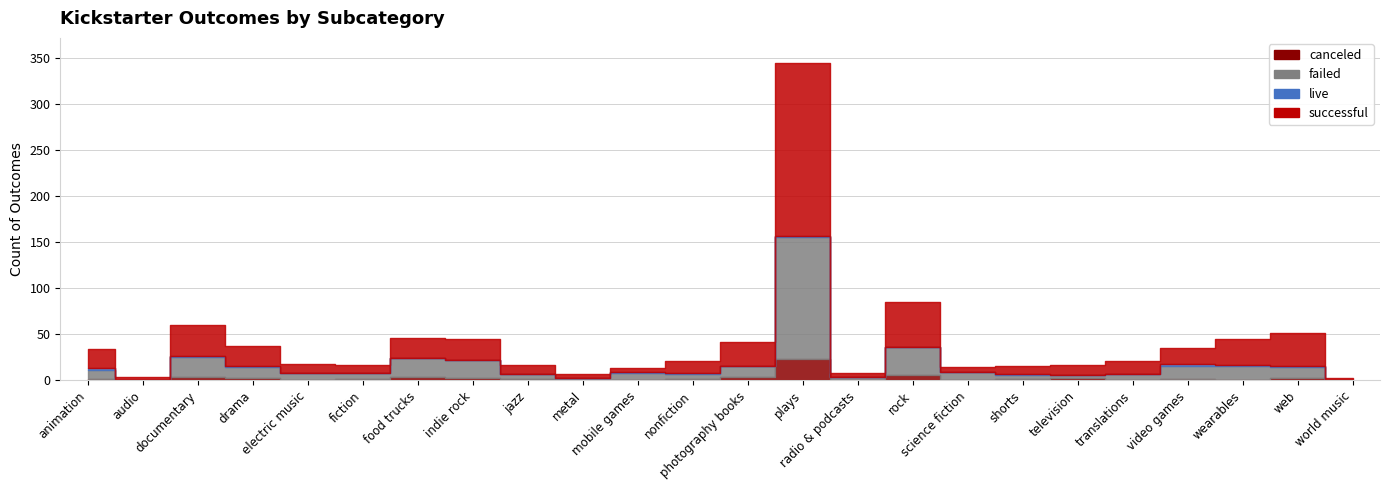

At which category does canceled reach its first local valley?

audio